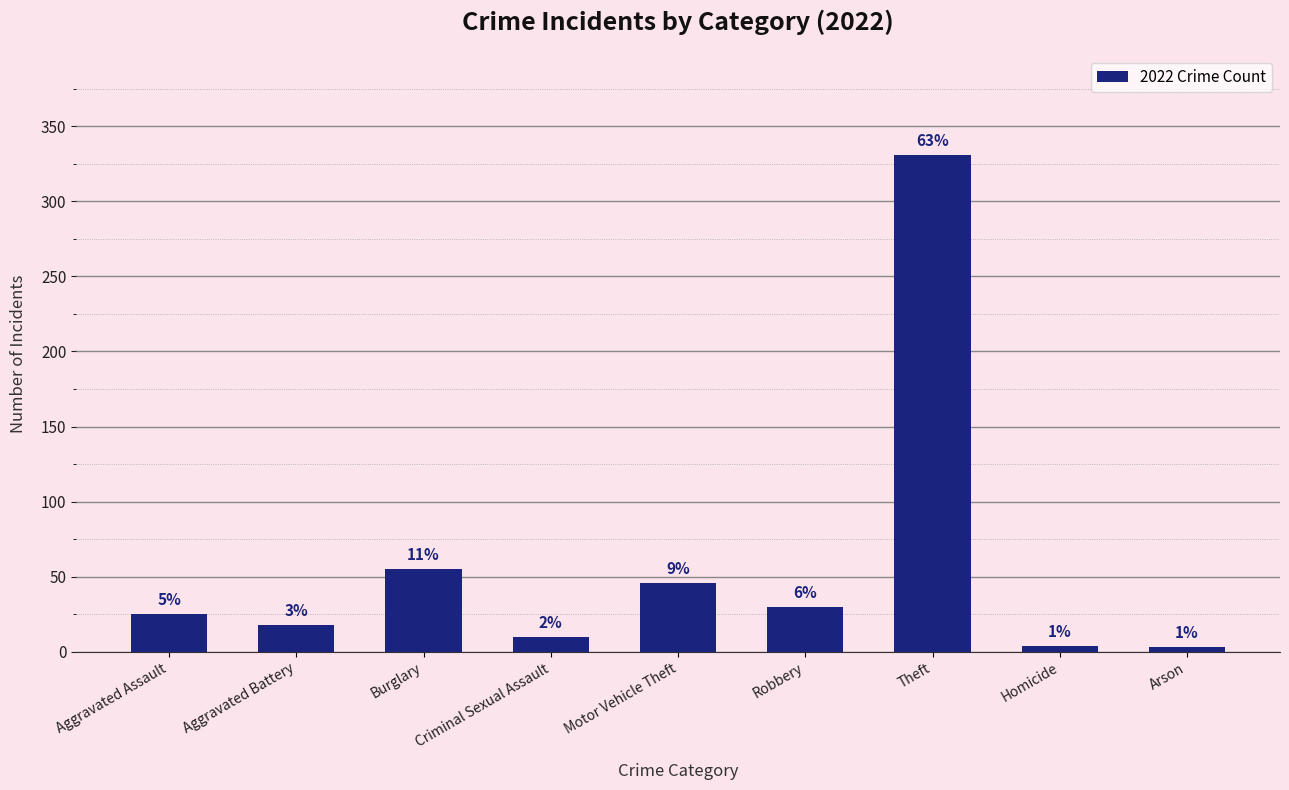

How many bars are there in total?

9